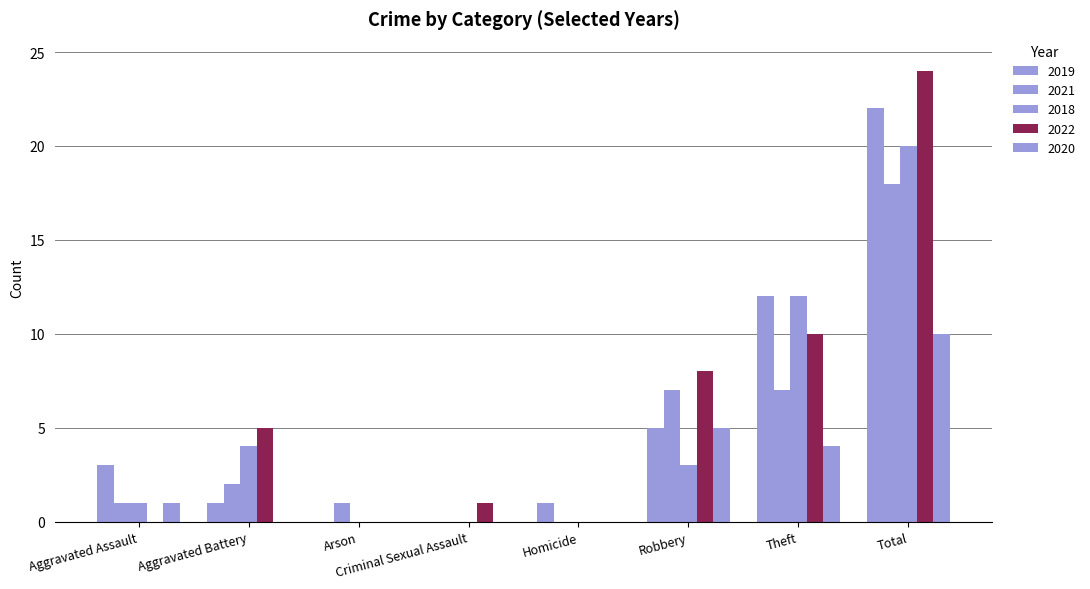

How many series are shown in this chart?

5